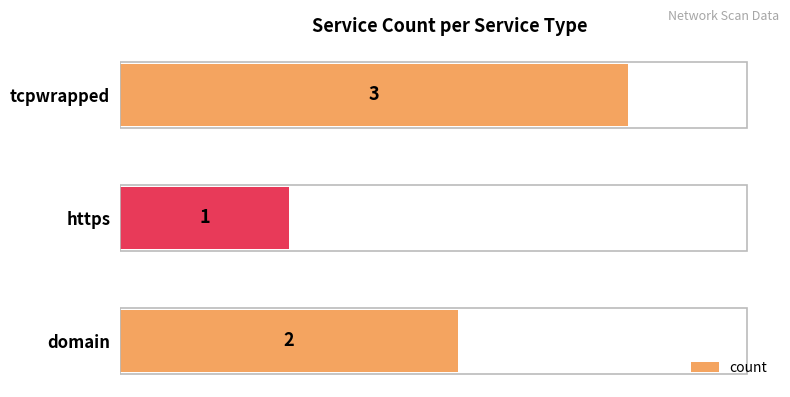

True or false: the data shows 1 at https.

True